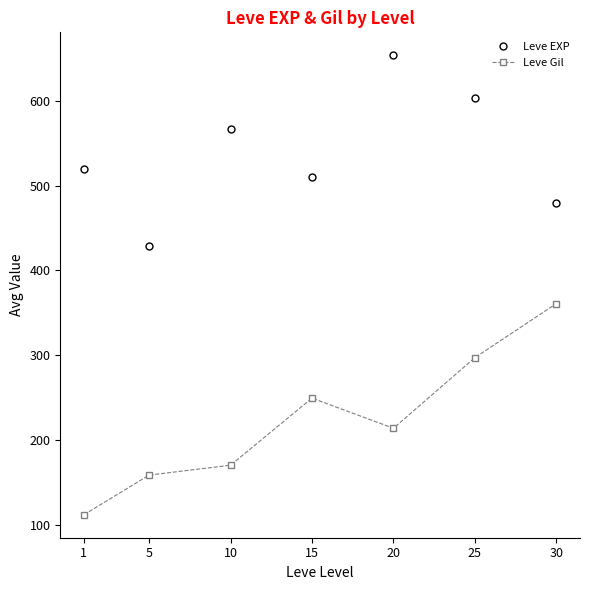

Where is the first local maximum for Leve Gil?

15